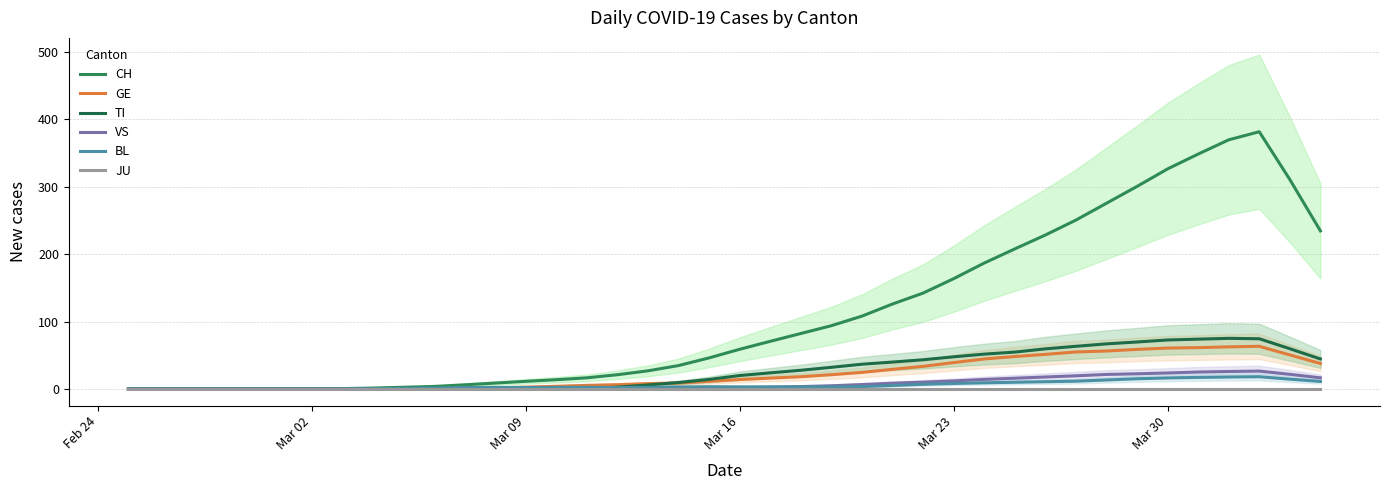

Reading left to right, transcribe all the data shown in this chart.

CH: 0.0	0.0	0.0	0.0	0.0	0.0	0.2	0.4	1.2	2.4	3.6	6.0	8.6	11.2	13.6	16.4	21.0	26.8	34.6	46.0	58.8	70.6	82.2	93.8	108.0	126.0	142.2	163.6	186.8	207.8	228.4	250.6	275.6	300.6	326.6	348.6	369.8	381.8	310.8	234.6
GE: 0.0	0.0	0.0	0.0	0.0	0.0	0.0	0.0	0.0	0.0	0.0	0.6	1.4	2.6	3.8	5.2	6.2	7.8	8.6	11.2	13.8	16.0	18.0	21.0	24.4	29.0	33.4	39.0	44.4	48.0	51.2	54.8	56.2	58.6	60.6	61.2	62.4	63.2	50.4	37.6
TI: 0.0	0.0	0.0	0.0	0.0	0.0	0.0	0.0	0.0	0.0	0.0	0.0	0.0	0.0	0.0	0.0	2.6	5.8	9.4	14.0	19.8	23.8	27.6	32.0	36.6	39.8	43.2	47.6	51.6	54.6	59.4	63.2	66.8	69.6	72.6	73.8	75.0	74.4	59.6	44.4
VS: 0.0	0.0	0.0	0.0	0.0	0.0	0.0	0.0	0.0	0.0	0.2	0.4	0.6	0.8	1.0	1.0	1.0	1.0	1.2	1.4	1.6	2.4	3.4	4.6	6.4	8.4	10.0	11.8	14.0	15.8	17.6	19.4	21.4	22.4	23.6	25.0	25.8	26.4	21.6	16.4
BL: 0.0	0.0	0.0	0.0	0.0	0.0	0.0	0.0	0.4	0.8	1.2	2.0	2.2	2.0	2.2	2.4	2.0	2.2	2.8	3.2	3.0	3.0	3.0	3.0	3.4	5.0	6.8	8.0	9.0	9.8	10.6	11.4	13.2	15.0	16.2	17.0	17.6	18.0	14.4	11.0
JU: 0.0	0.0	0.0	0.0	0.0	0.0	0.0	0.0	0.0	0.0	0.0	0.0	0.0	0.0	0.0	0.0	0.0	0.0	0.0	0.0	0.0	0.0	0.0	0.0	0.0	0.0	0.0	0.0	0.0	0.0	0.0	0.0	0.0	0.0	0.0	0.0	0.0	0.0	0.0	0.0